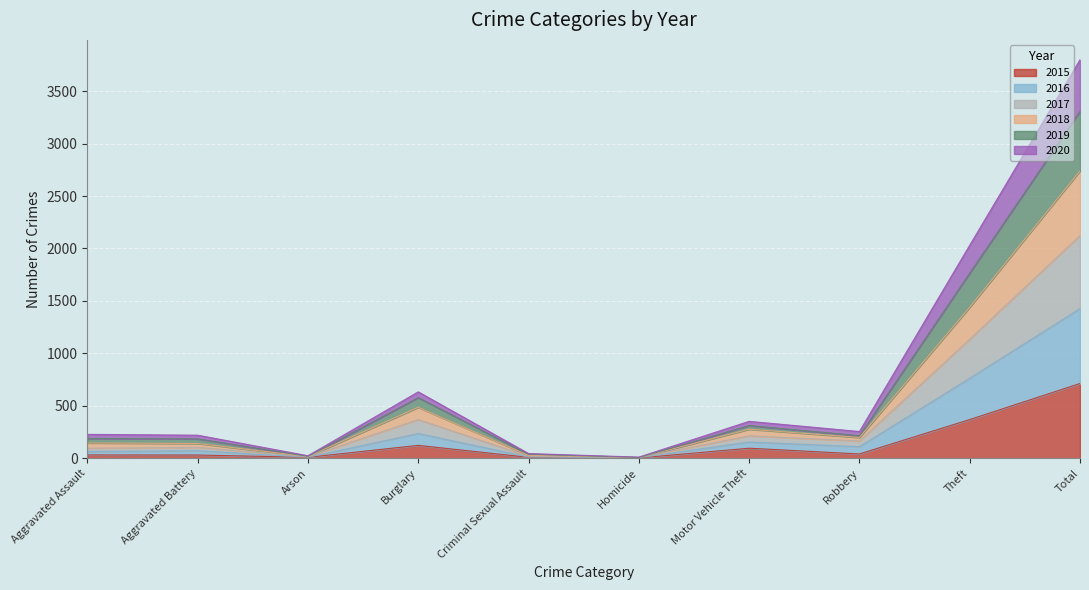

At which category is the sum across all series the highest?

Total